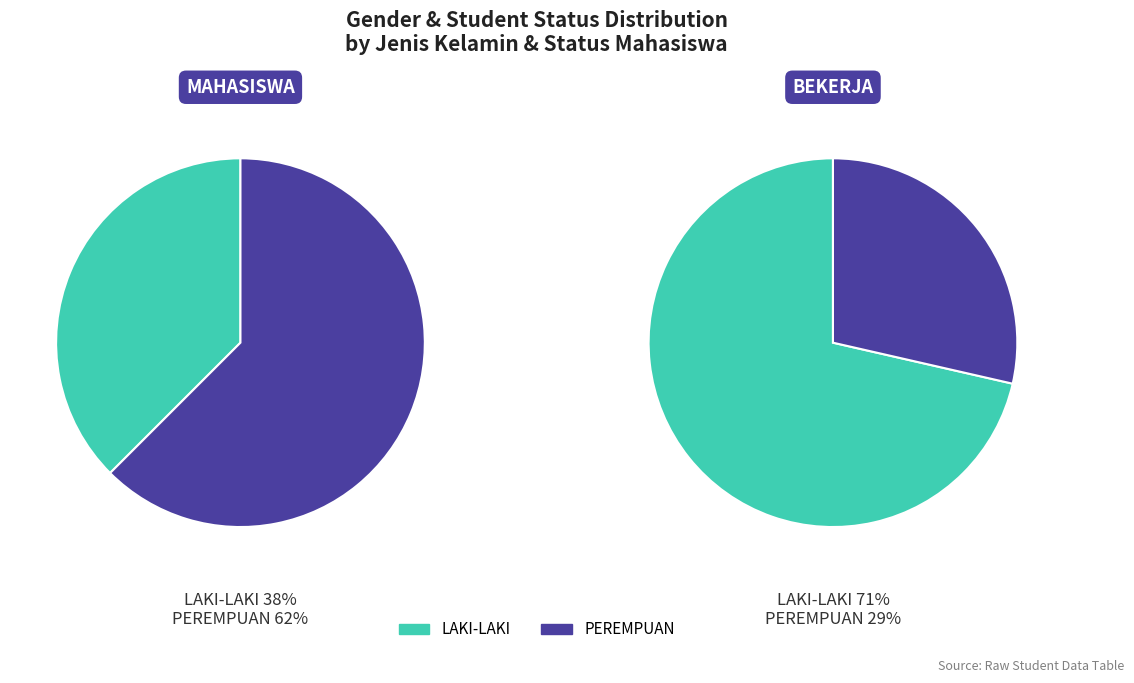

Does any single category account for the majority?

Yes